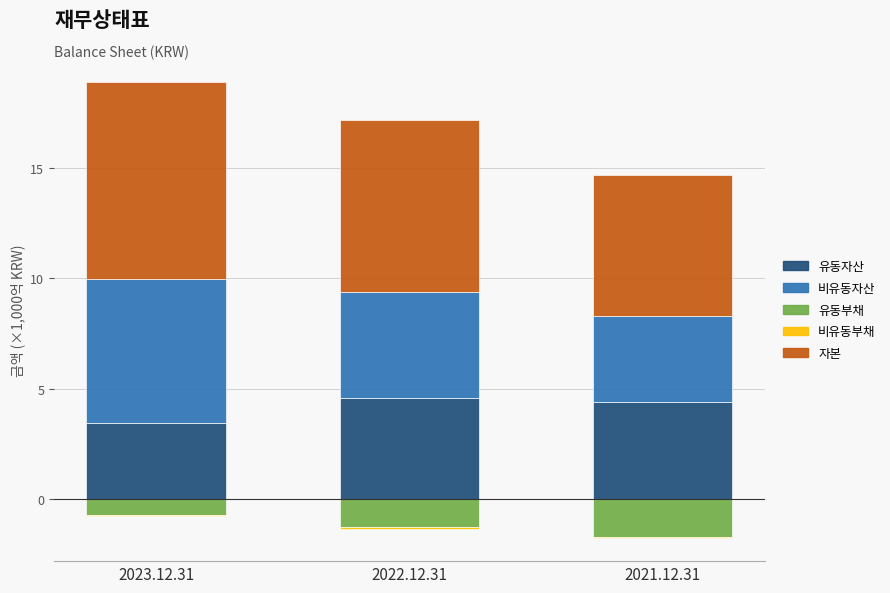

What is the minimum value for 유동자산?

3.5